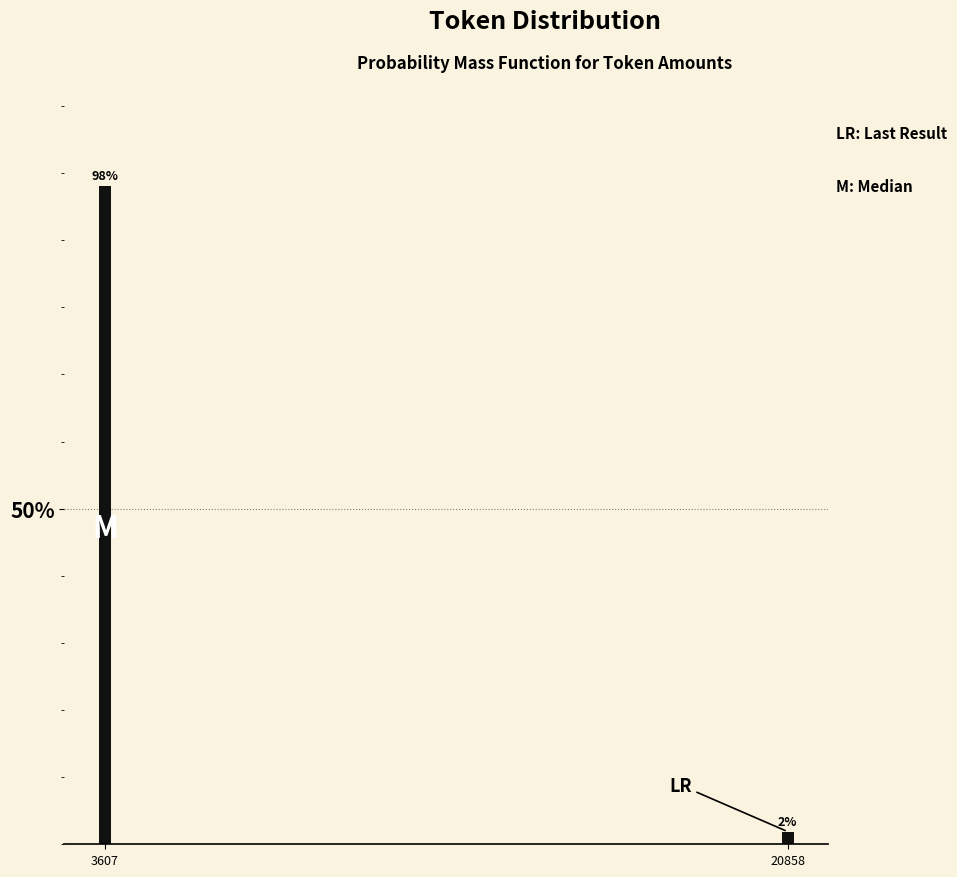

What is the value of the 1st bar from the left?

98.1